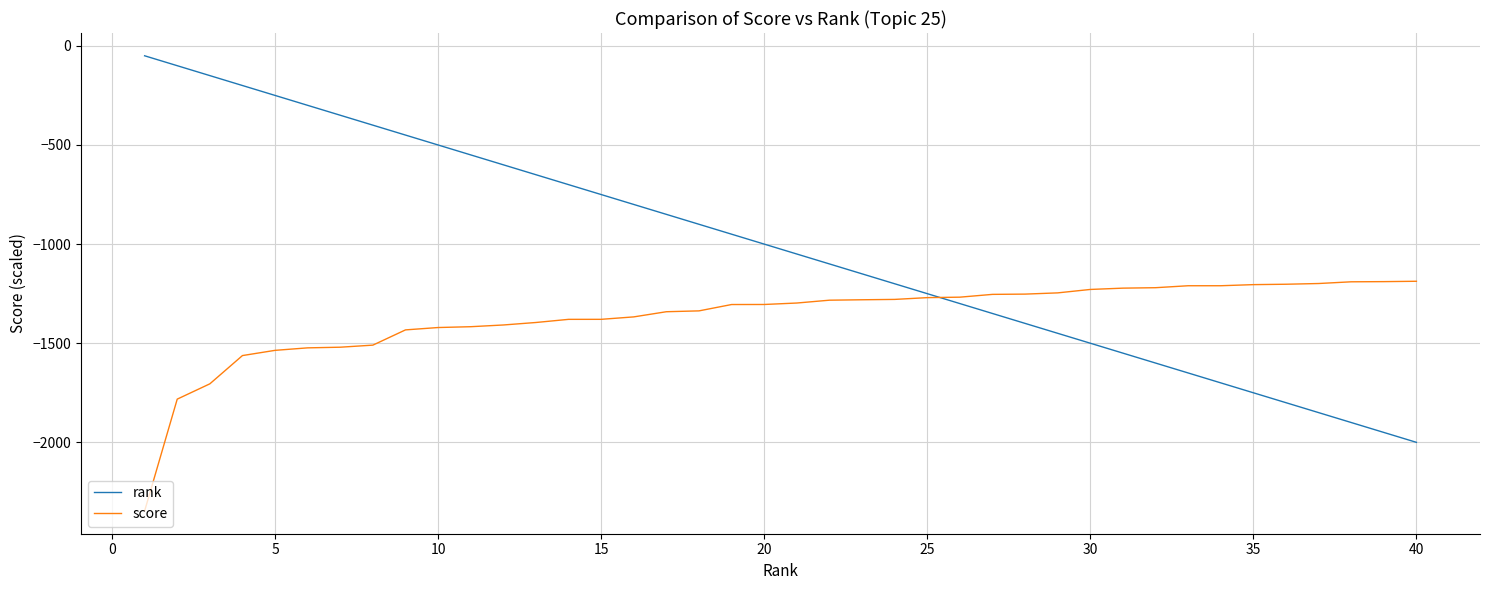

Which series has the largest total across all categories?

rank